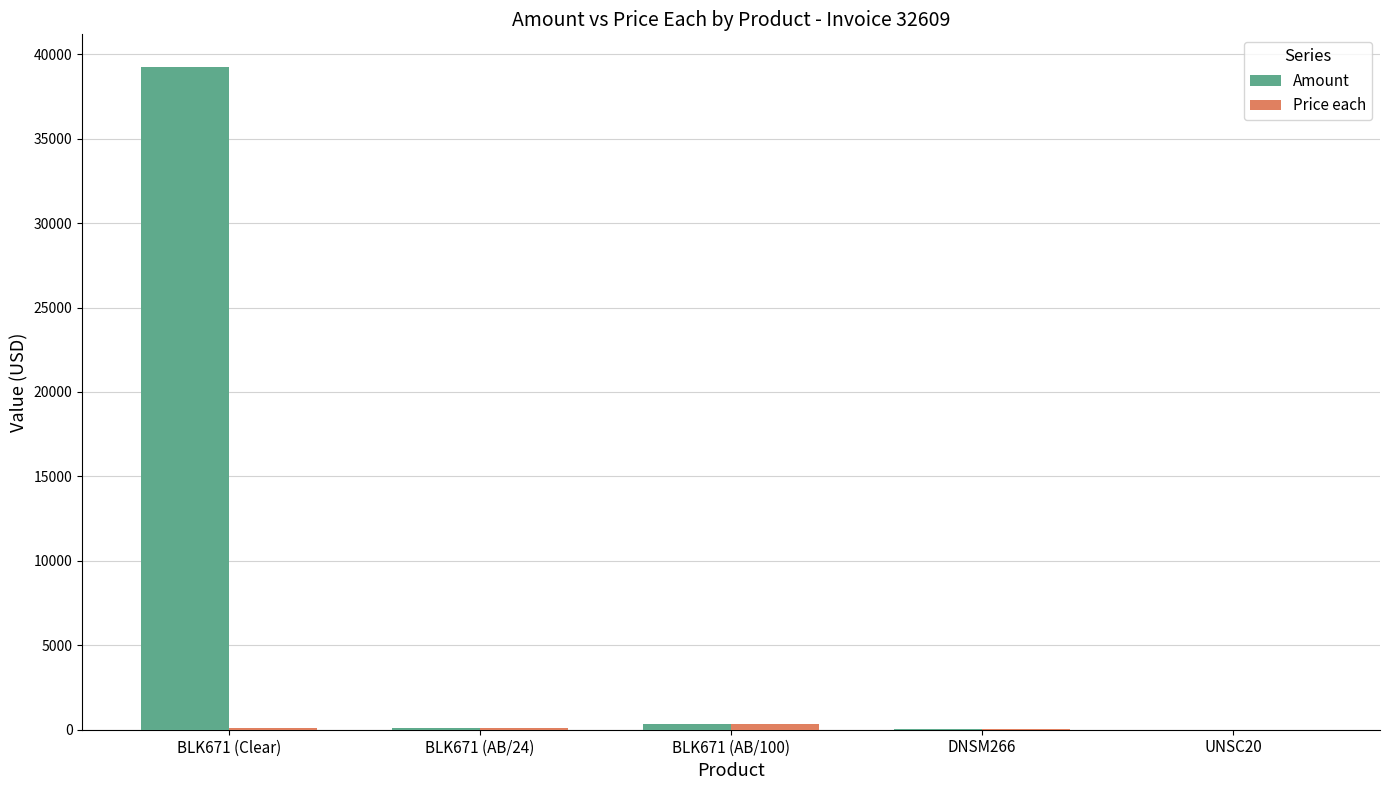

Which series has the largest total across all categories?

Amount